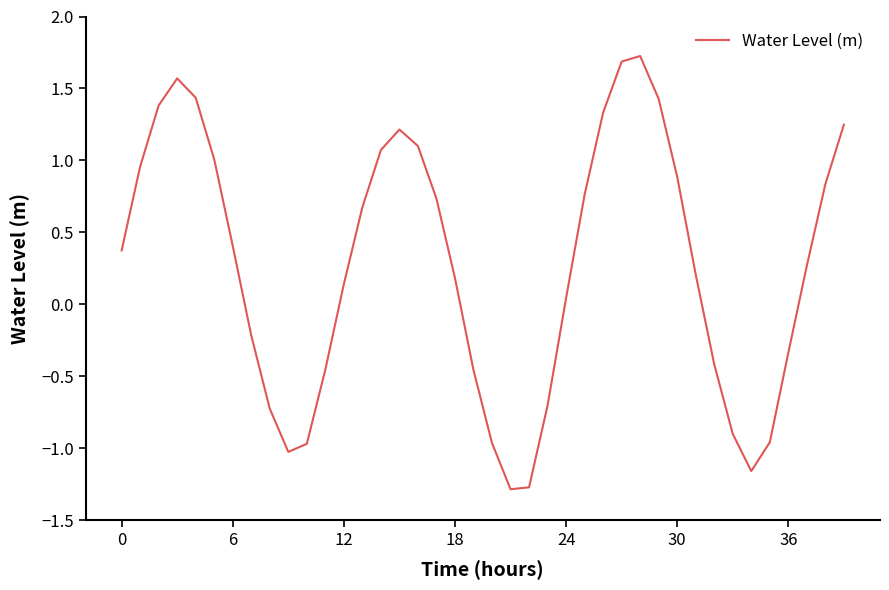

What is the smallest value displayed?

-1.3